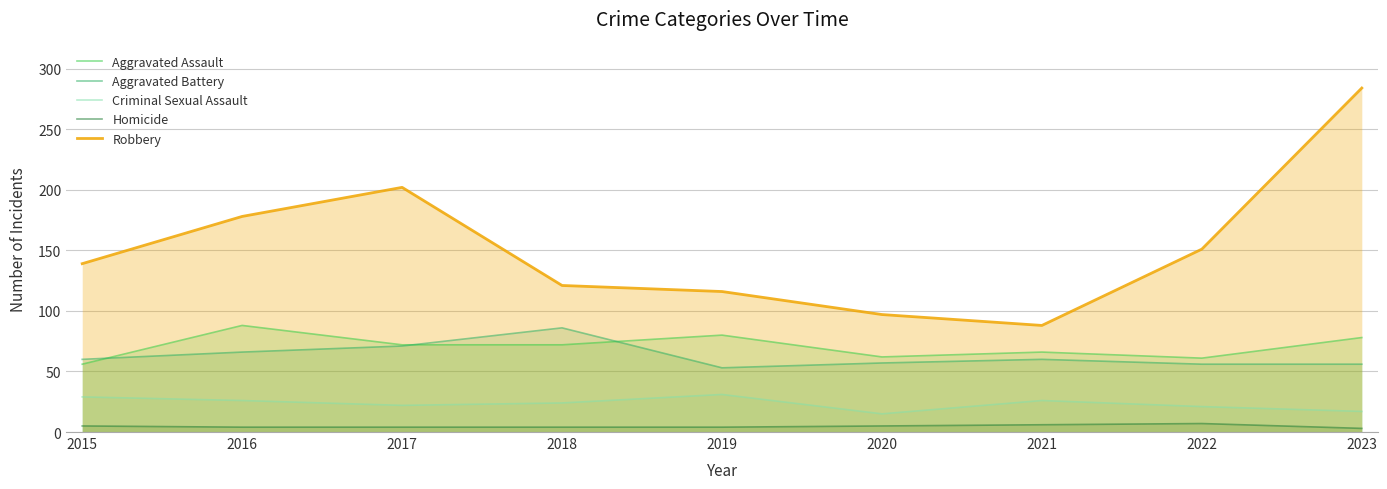

Reading left to right, extract all data points from this chart.

Aggravated Assault: 56	88	72	72	80	62	66	61	78
Aggravated Battery: 60	66	71	86	53	57	60	56	56
Criminal Sexual Assault: 29	26	22	24	31	15	26	21	17
Homicide: 5	4	4	4	4	5	6	7	3
Robbery: 139	178	202	121	116	97	88	151	284